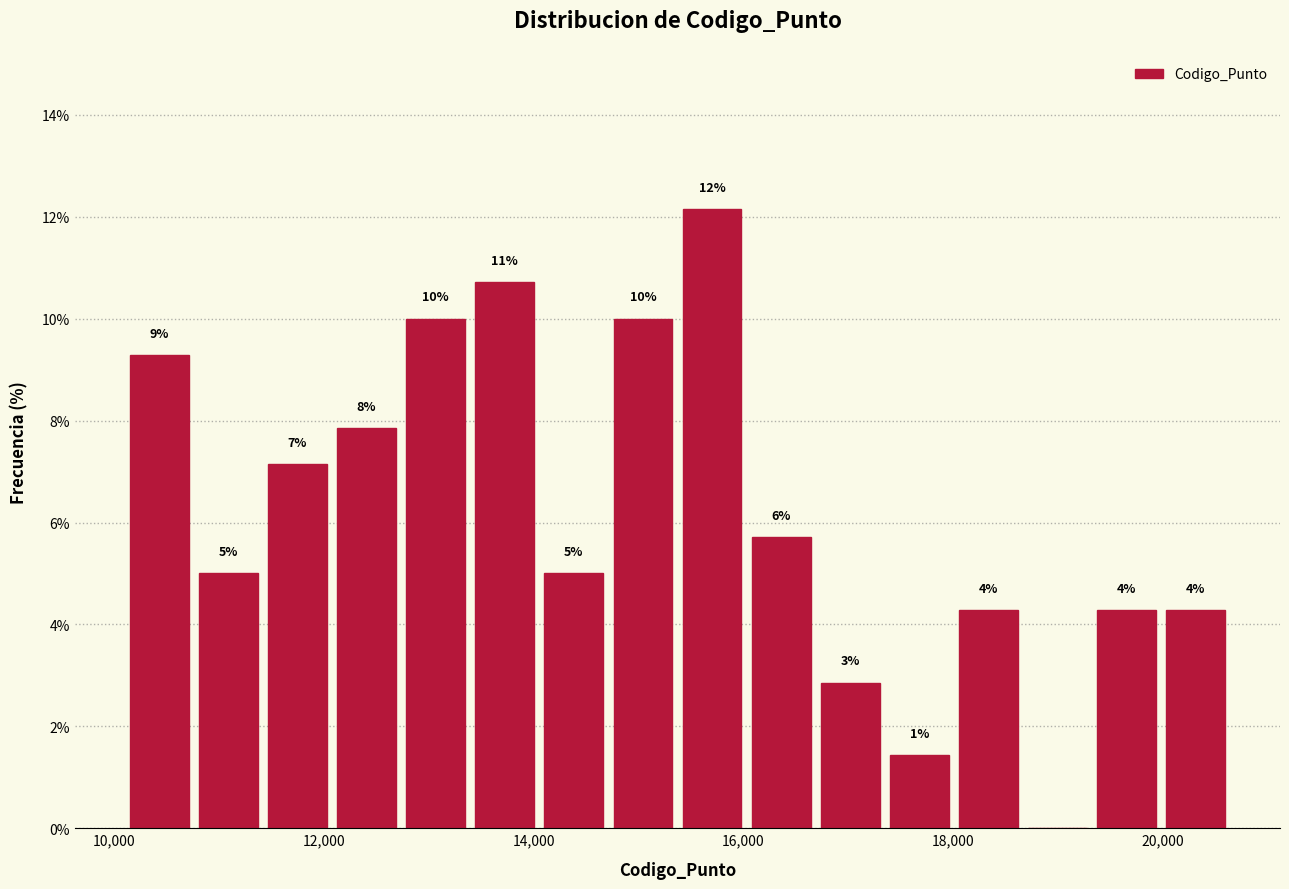

Around what value on the x-axis is the tallest bar? Give the approximate position of its centre, as read against the axis.

15800